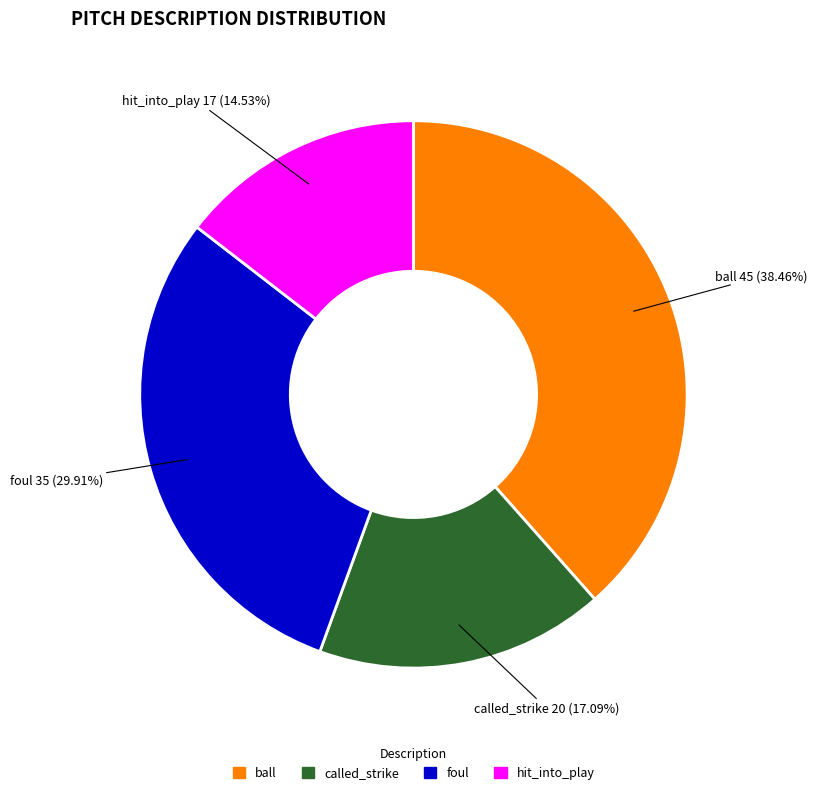

Count the number of slices in the pie.

4